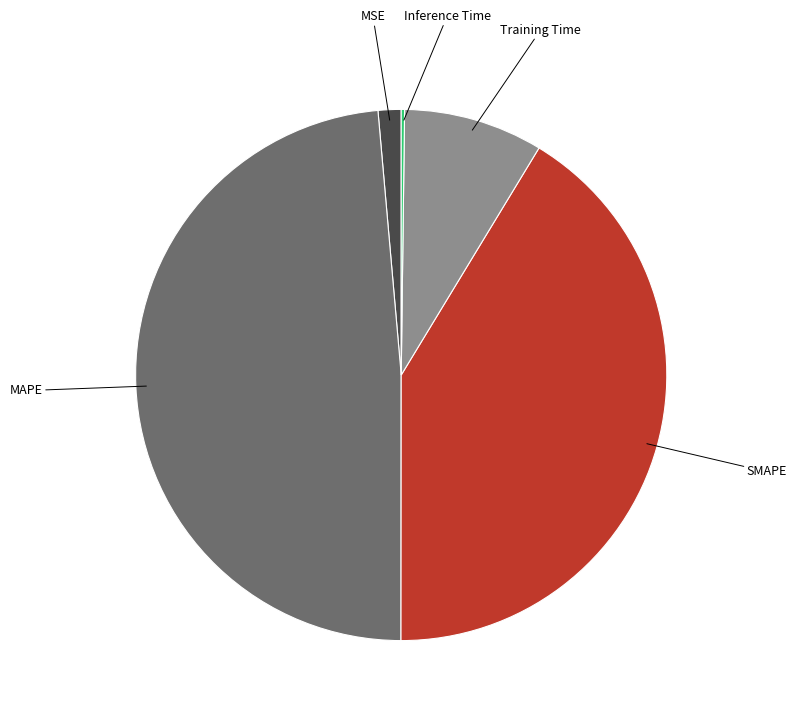

Is there any slice that represents more than half of the pie?

No